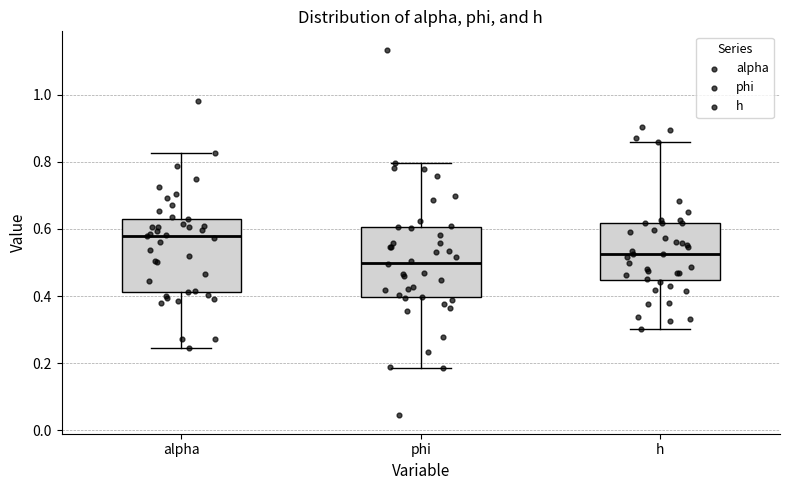

Reading left to right, transcribe this box plot: for each box, give where its median line is, the range the box spans, and where its two whiskers end, as read against the y-axis. The values are not printed on the chart, so give them approximately, as read against the axis.

alpha: median 0.58, box 0.42 to 0.64, whiskers 0.24 to 0.82
phi: median 0.50, box 0.40 to 0.60, whiskers 0.18 to 0.80
h: median 0.52, box 0.44 to 0.62, whiskers 0.30 to 0.86